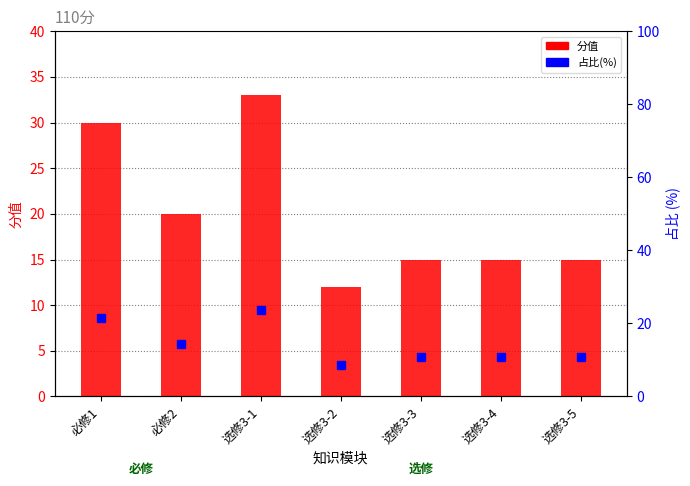

Is the value of 分值 at 选修3-5 greater than the value of 占比(%) at 选修3-3?

Yes